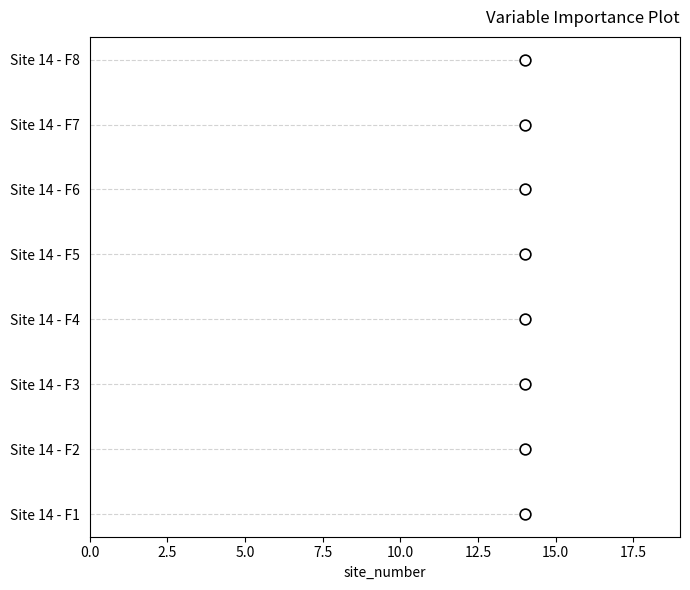

Approximately how many times larger is the value at 15.0 compared to 5.0?

3.0